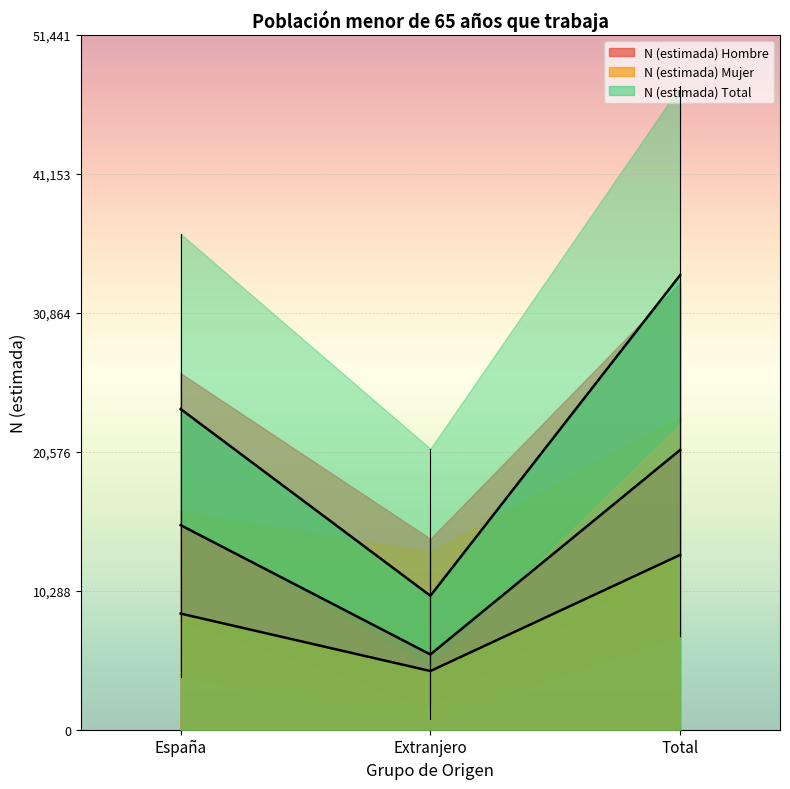

Rank the series by their average value, from highest to lowest.

N (estimada) Total, N (estimada) Hombre, N (estimada) Mujer